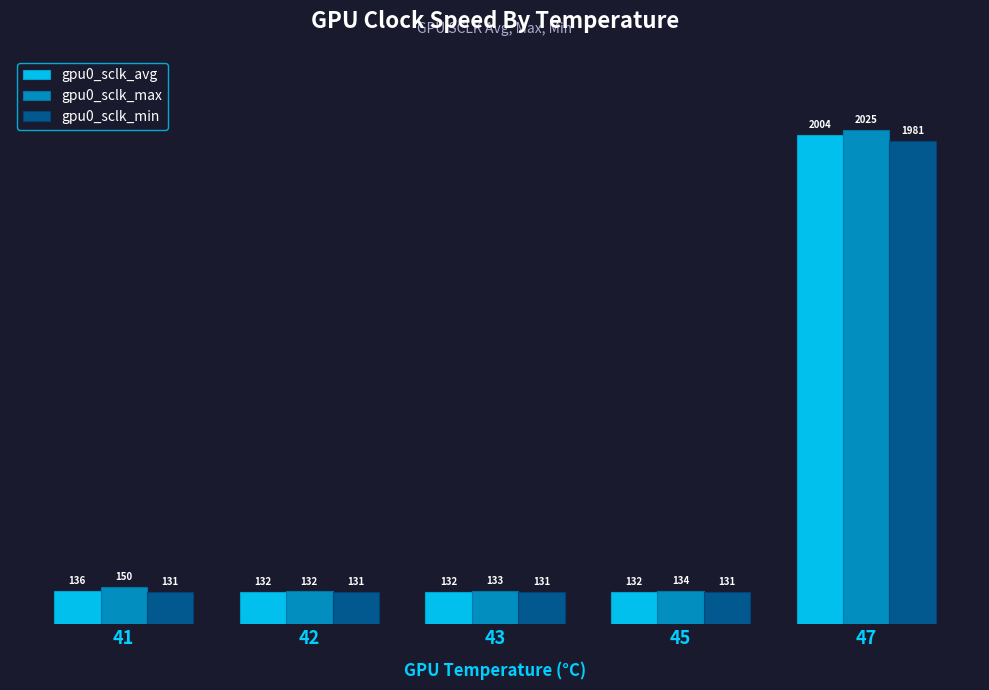

The value of gpu0_sclk_max at 43 is 133.0. True or false?

True